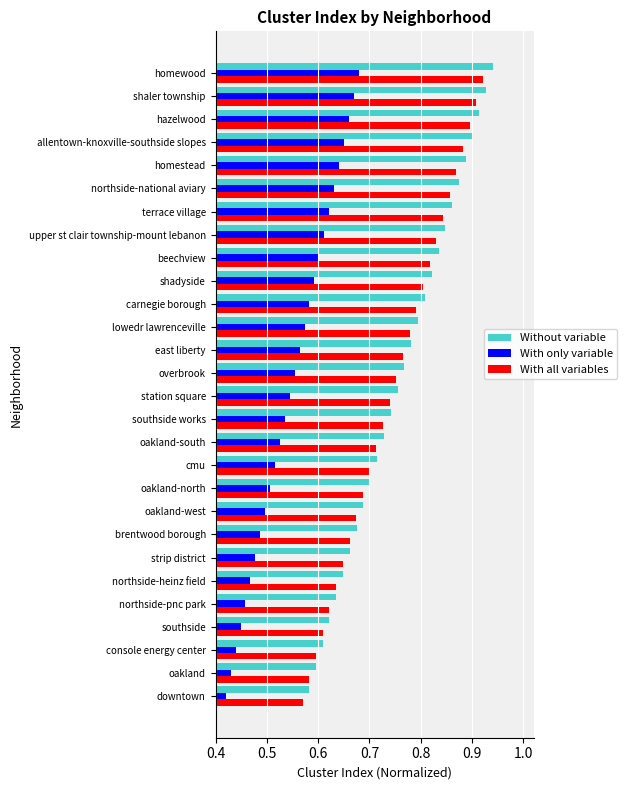

At how many categories does at least one series exceed 0?

28